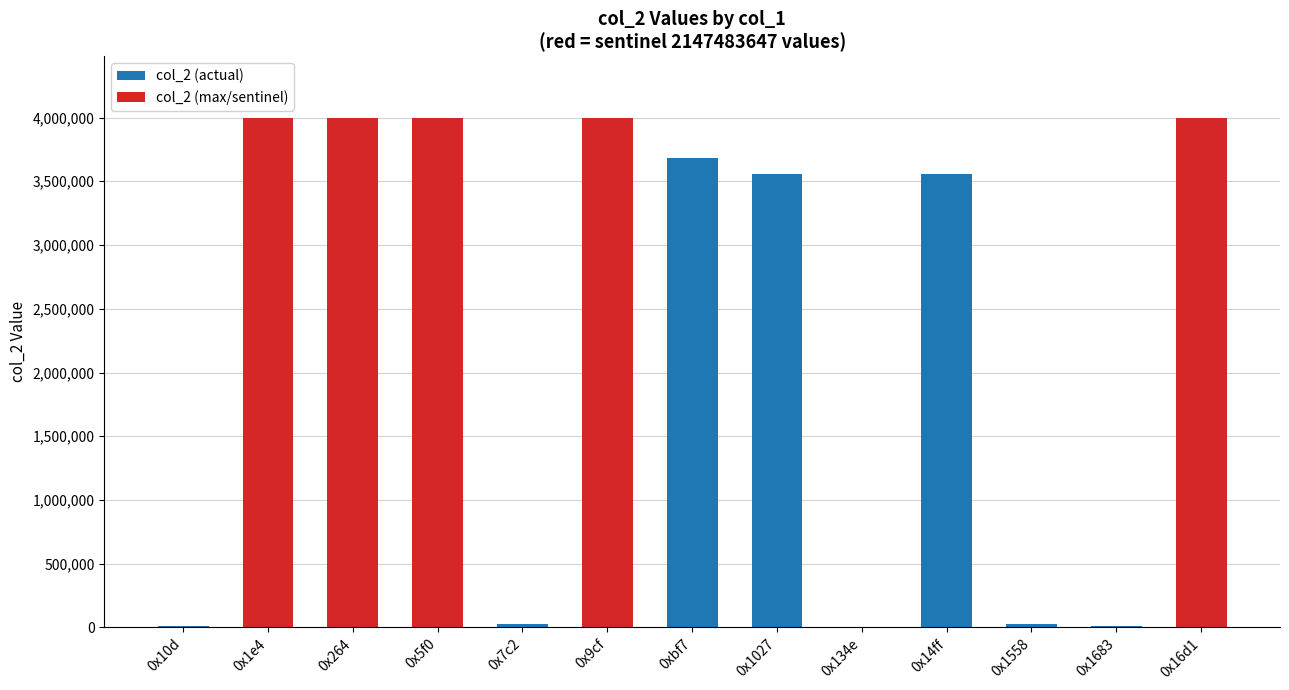

Which category has the highest value in the col_2 (actual) series?

0xbf7